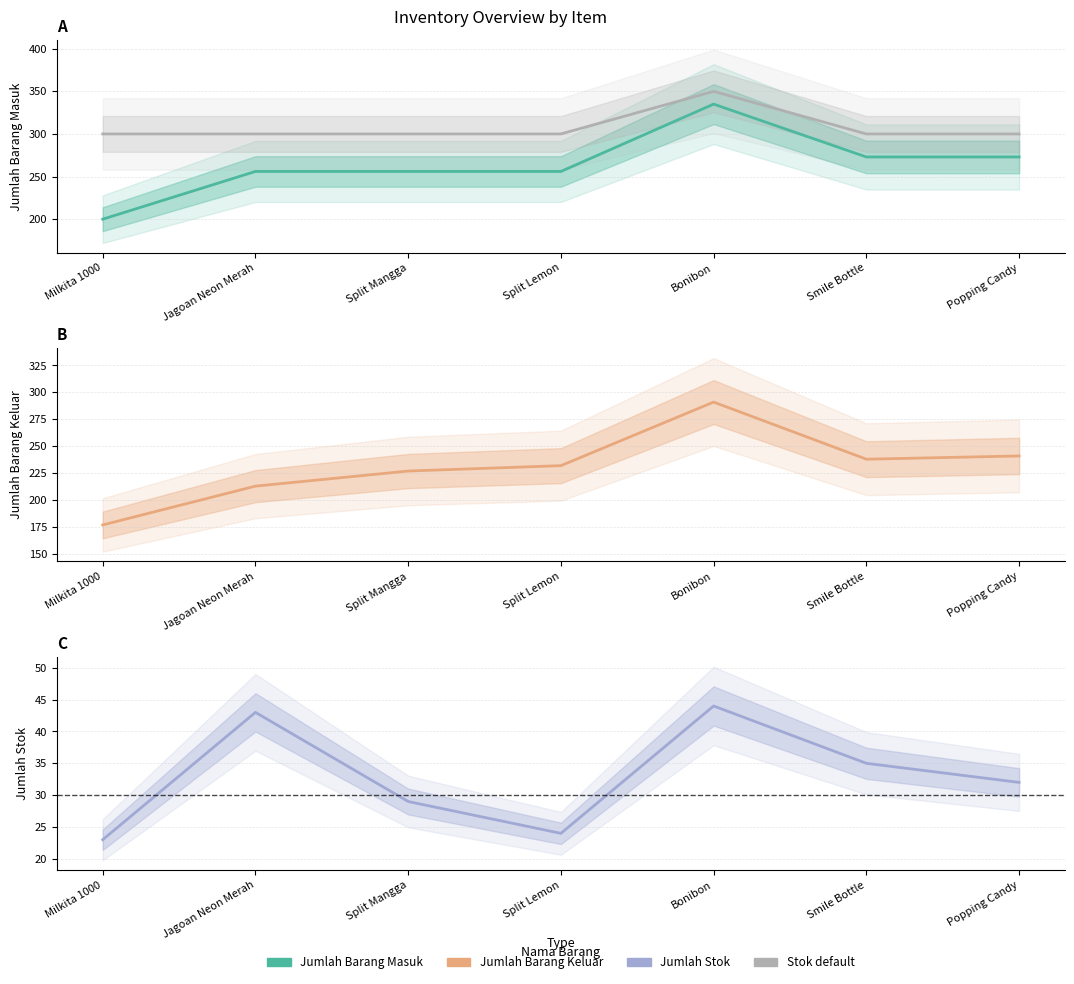

What is the spread (max minus min) of values at Smile Bottle?

265